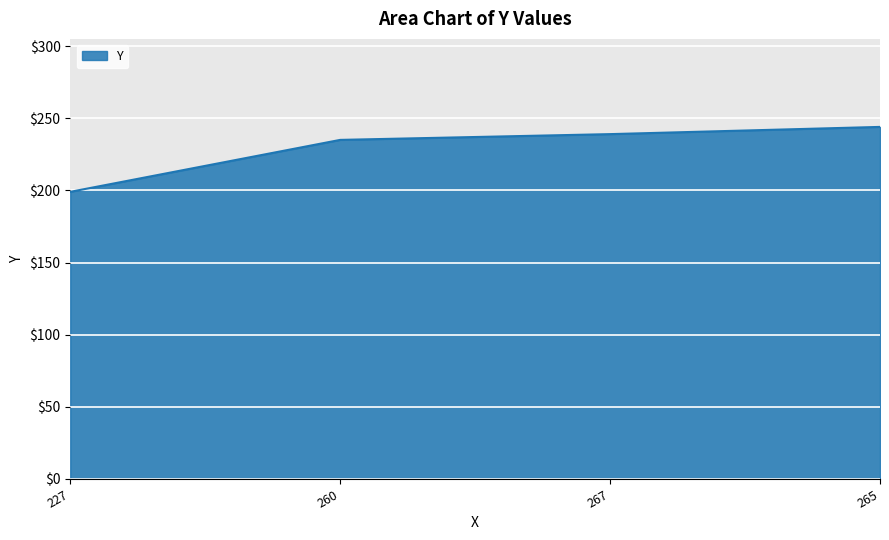

What is the change in value from 227 to 267?

+40